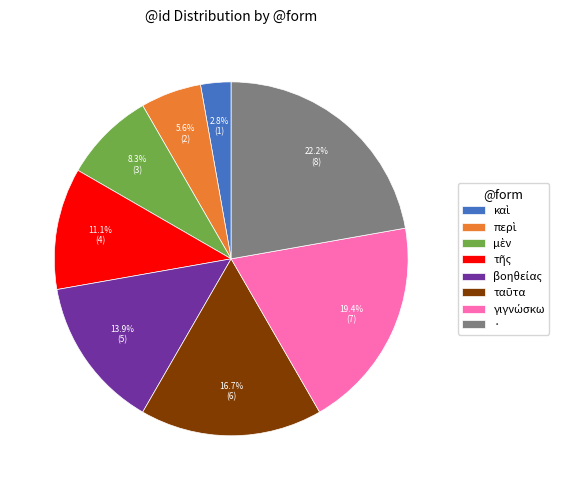

Which category has the biggest portion of the pie?

·